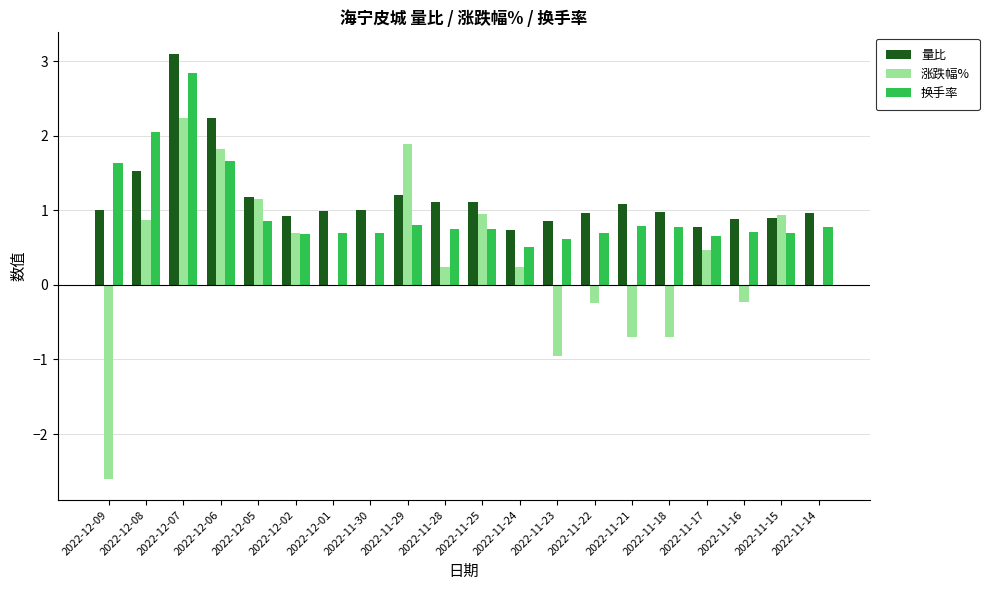

Between 2022-12-01 and 2022-11-15, which series saw the biggest shift?

涨跌幅%